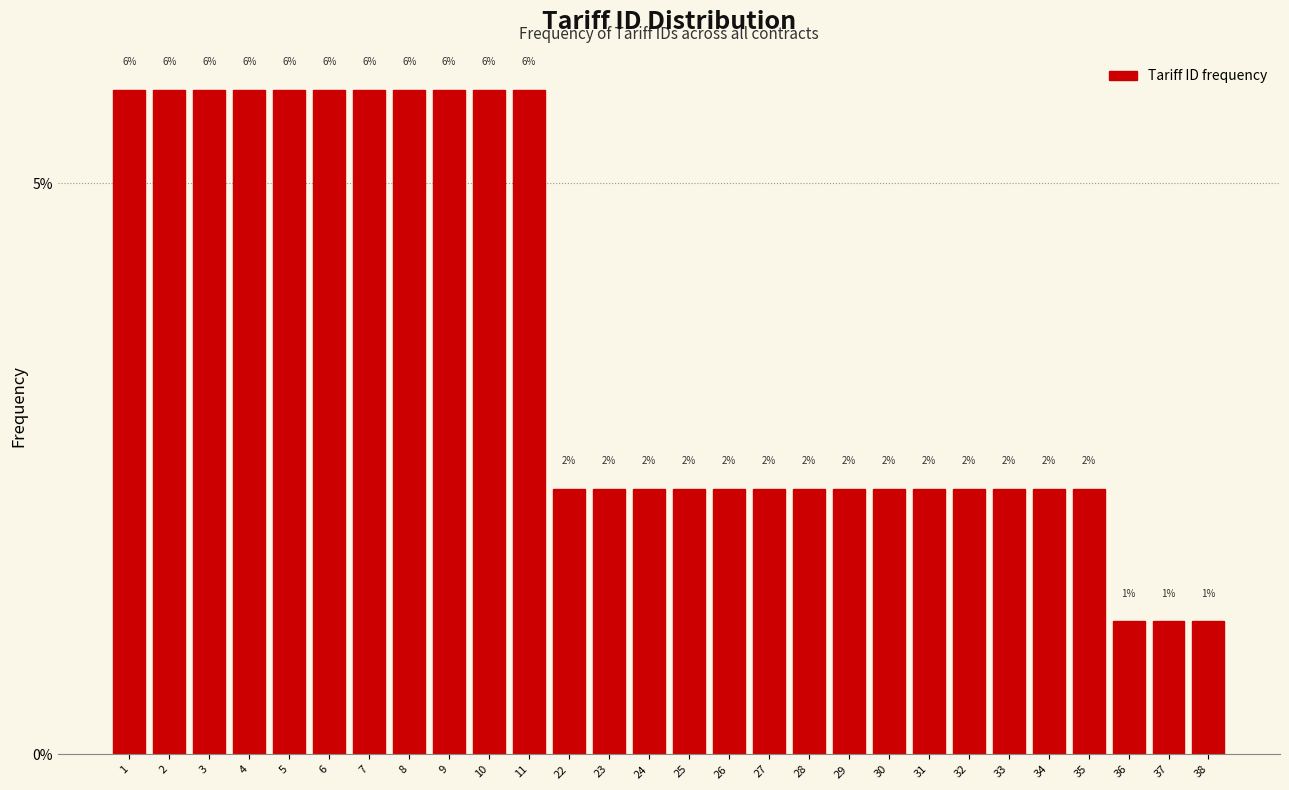

Does the chart contain any negative values?

No